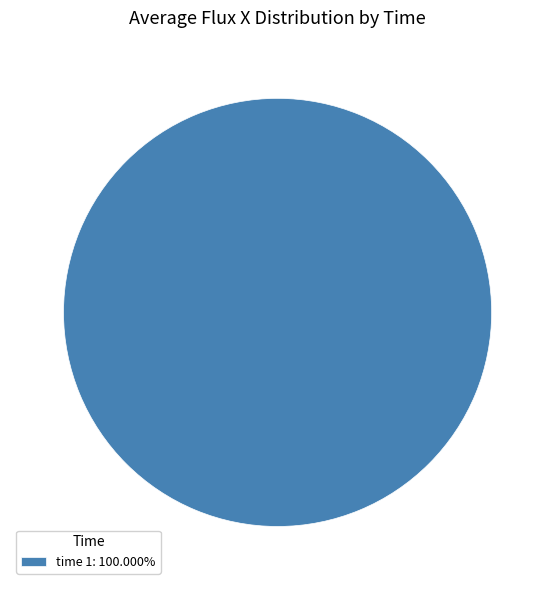

Is time 1: 100.000% the majority of the pie?

Yes